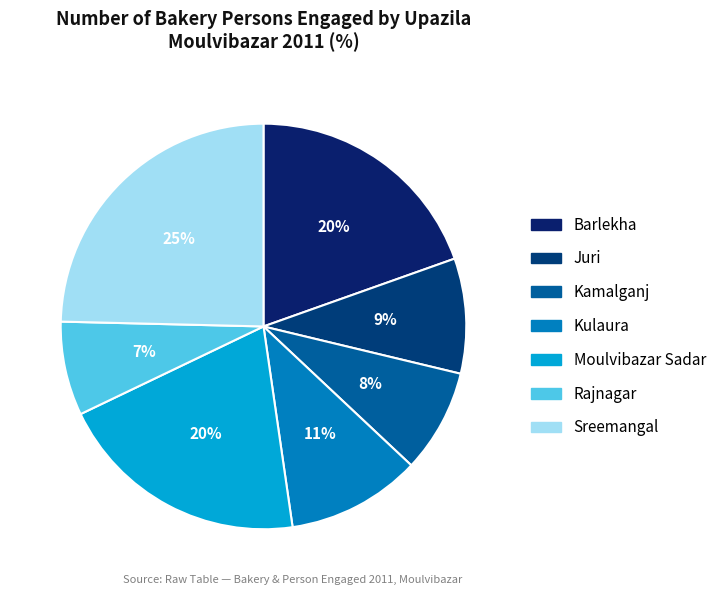

How many segments does this pie chart have?

7